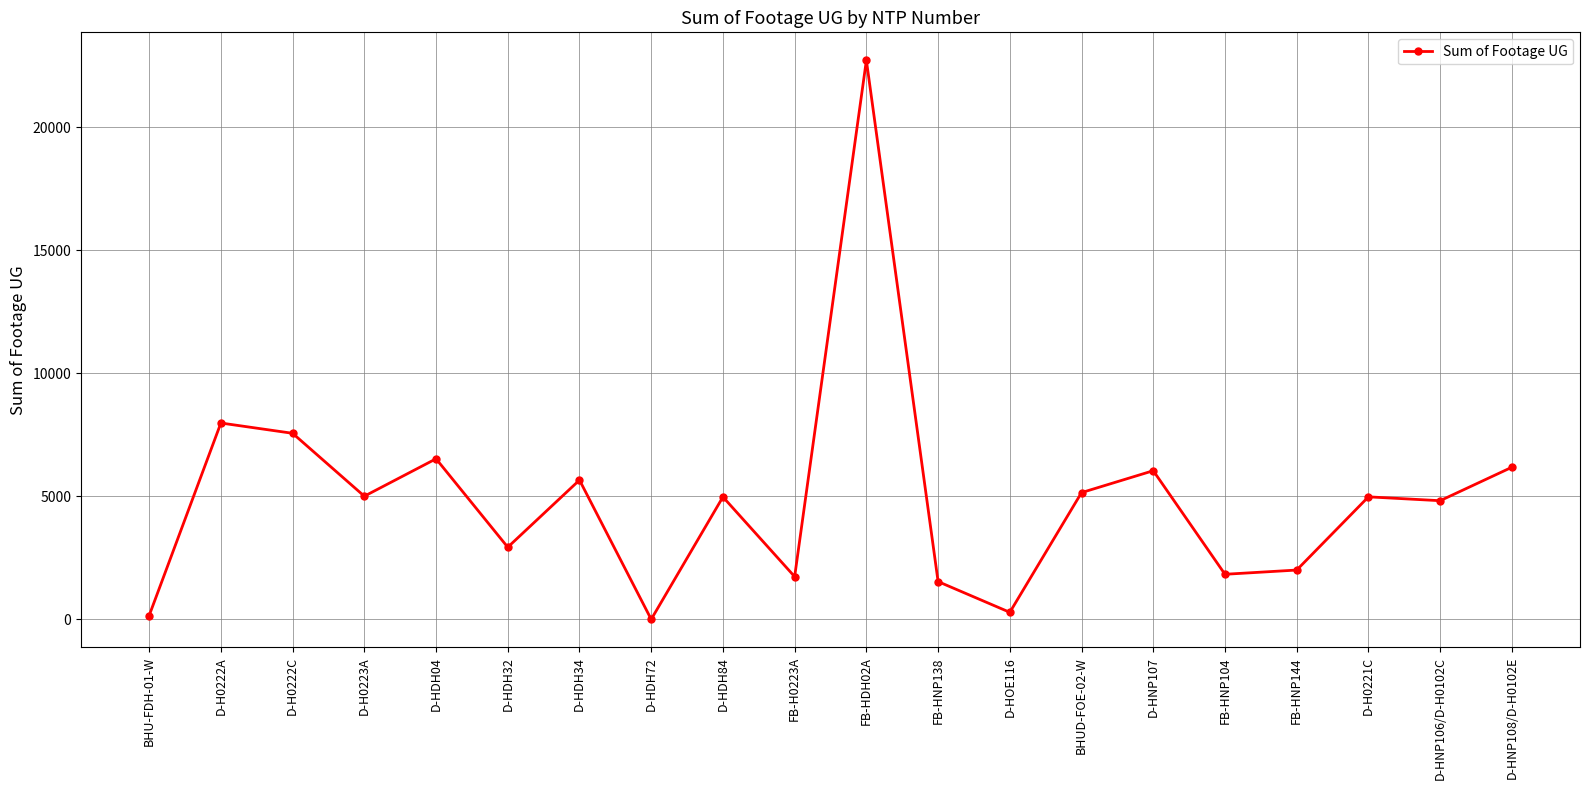

Where is the first local minimum?

D-H0223A